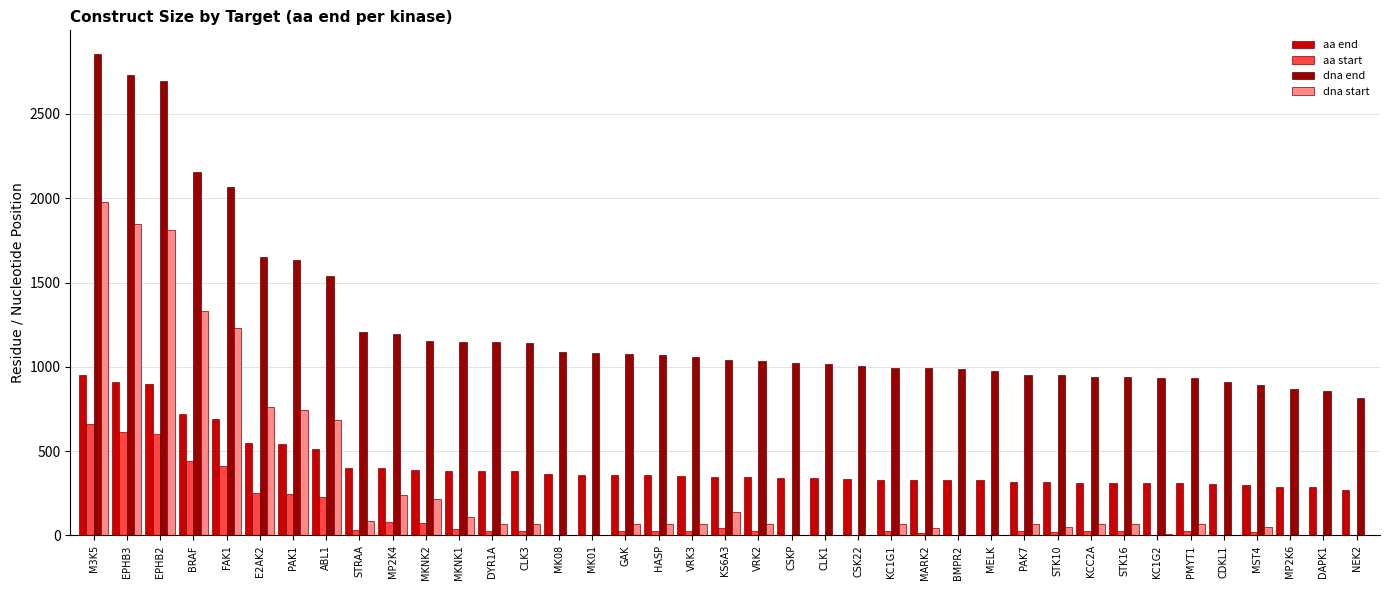

At which label does aa end first exceed 346?

M3K5